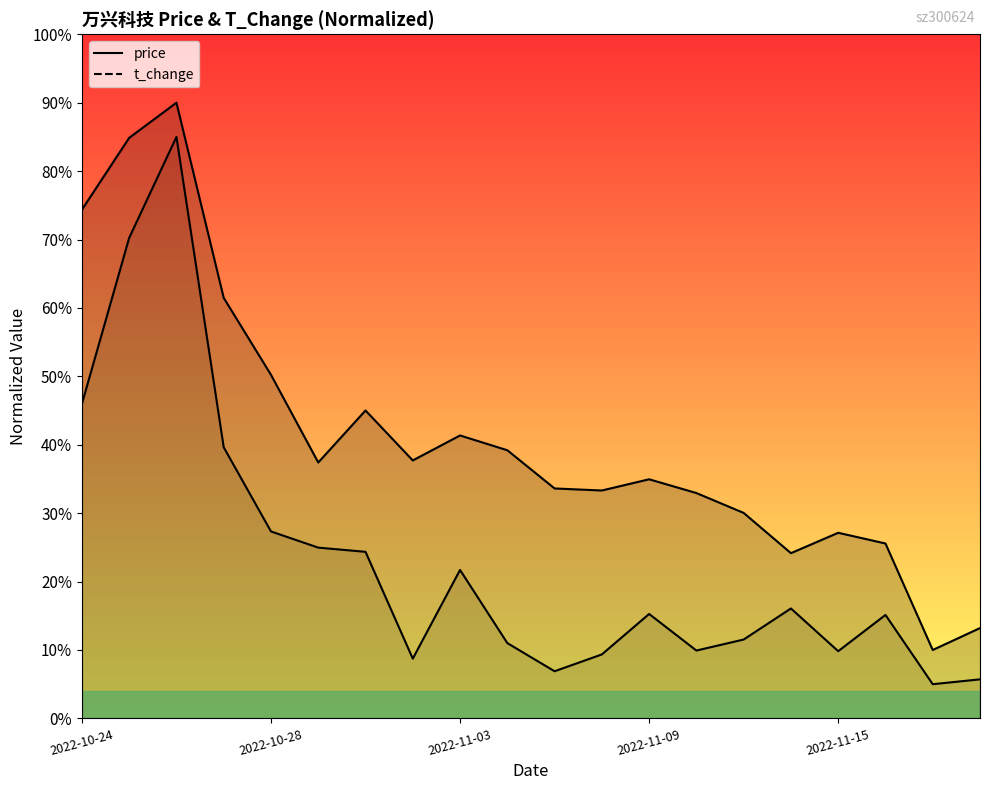

True or false: t_change and price cross at least once.

False